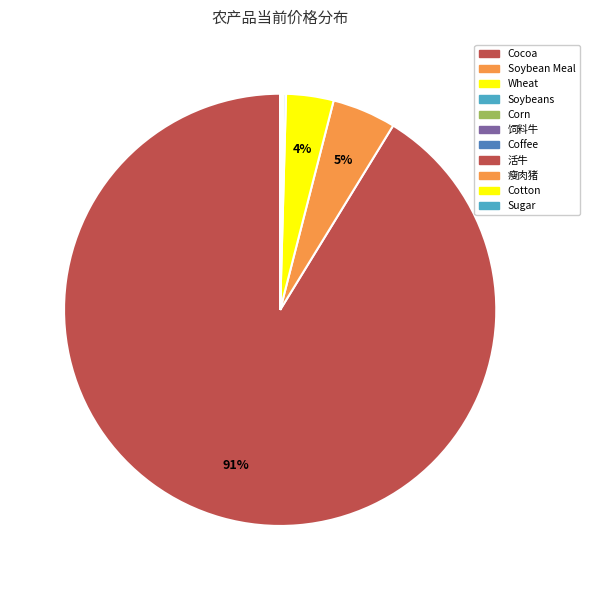

The Coffee slice represents 15% of the pie. True or false?

False